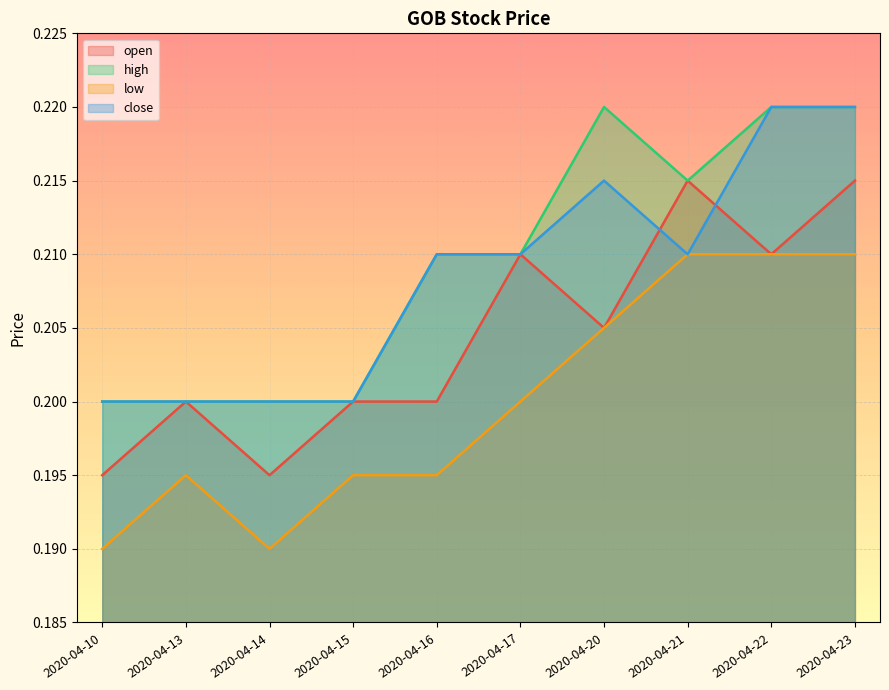

True or false: high and close intersect in this chart.

False